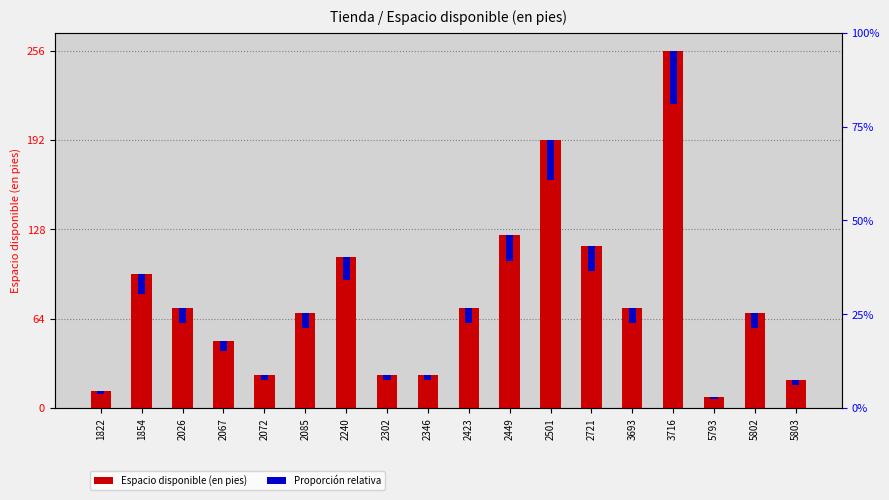

What is the value of the Espacio disponible (en pies) bar at the 5th from the left?

24.0